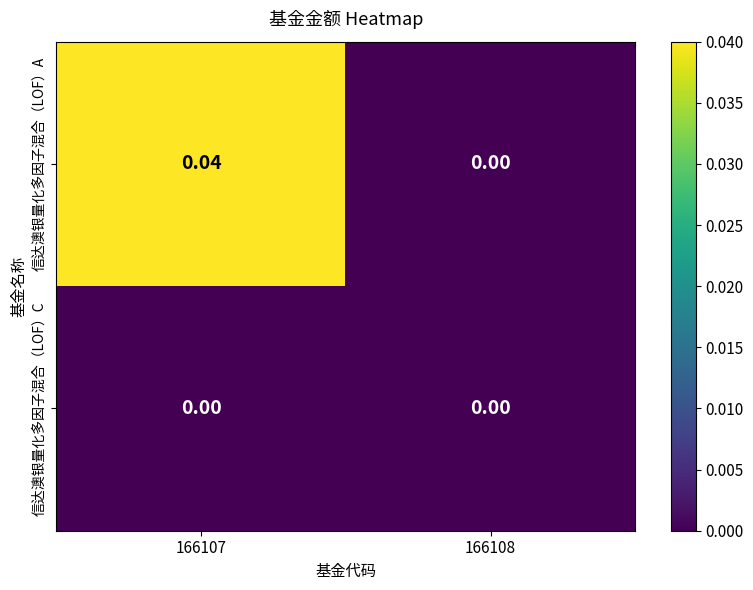

At which category is the sum across all series the highest?

166107